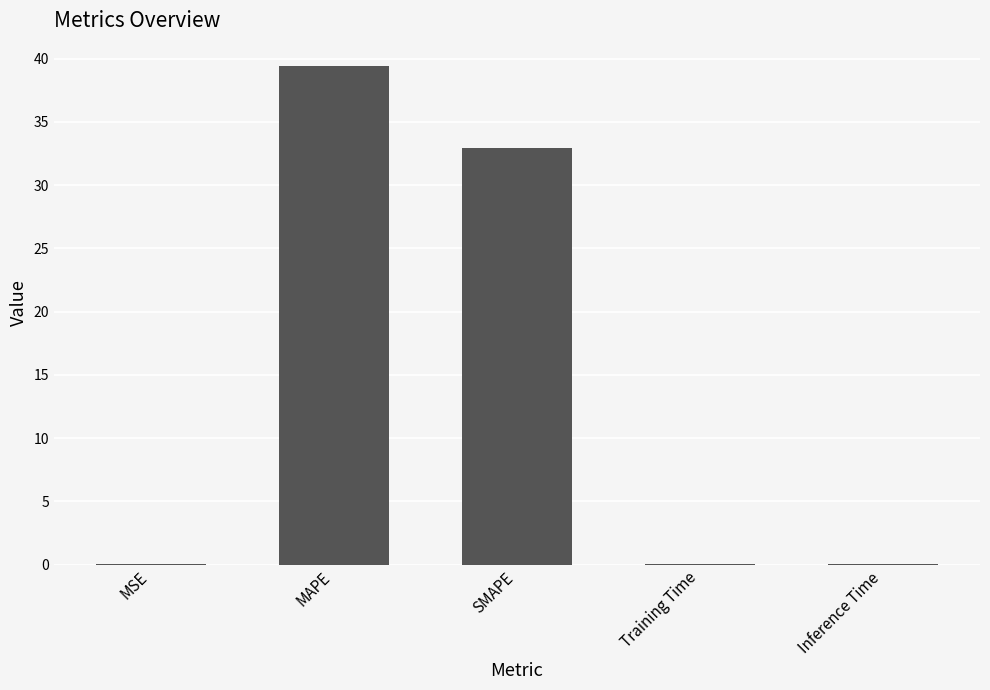

What is the maximum value shown in the chart?

39.4